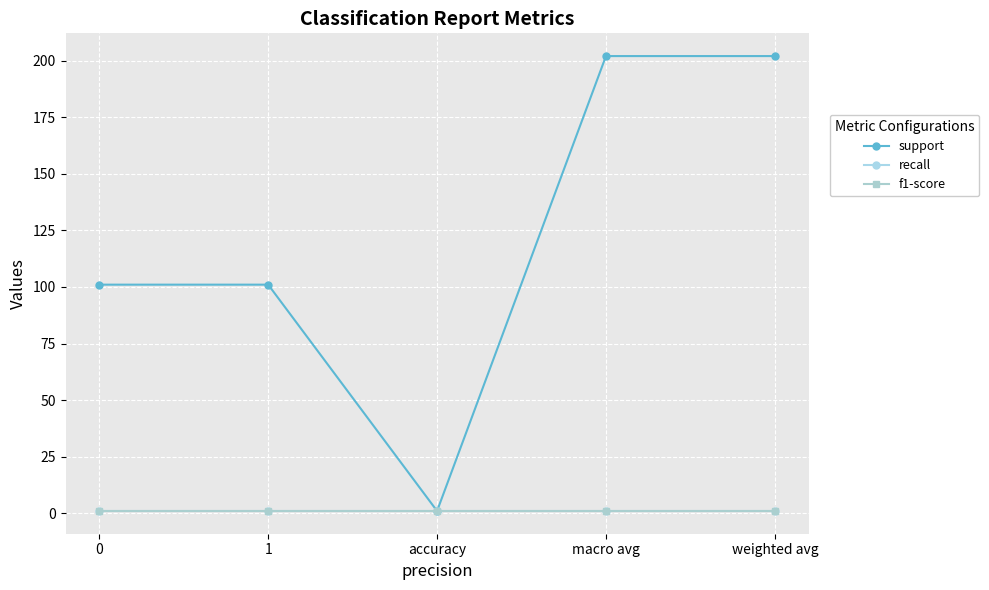

What position from the right is 1?

4